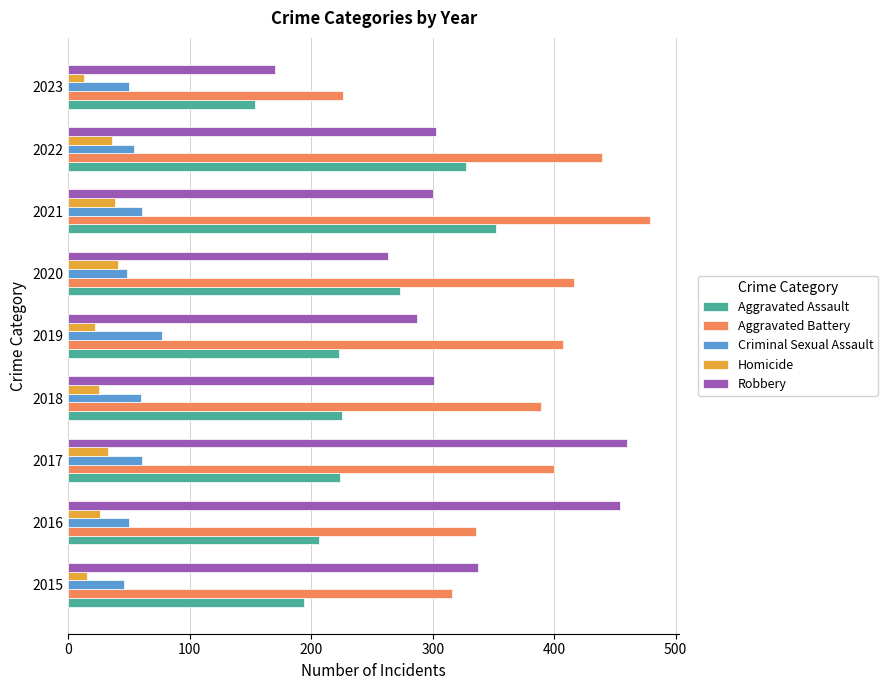

What is the sum of the Criminal Sexual Assault values at 2016 and 2020?

98